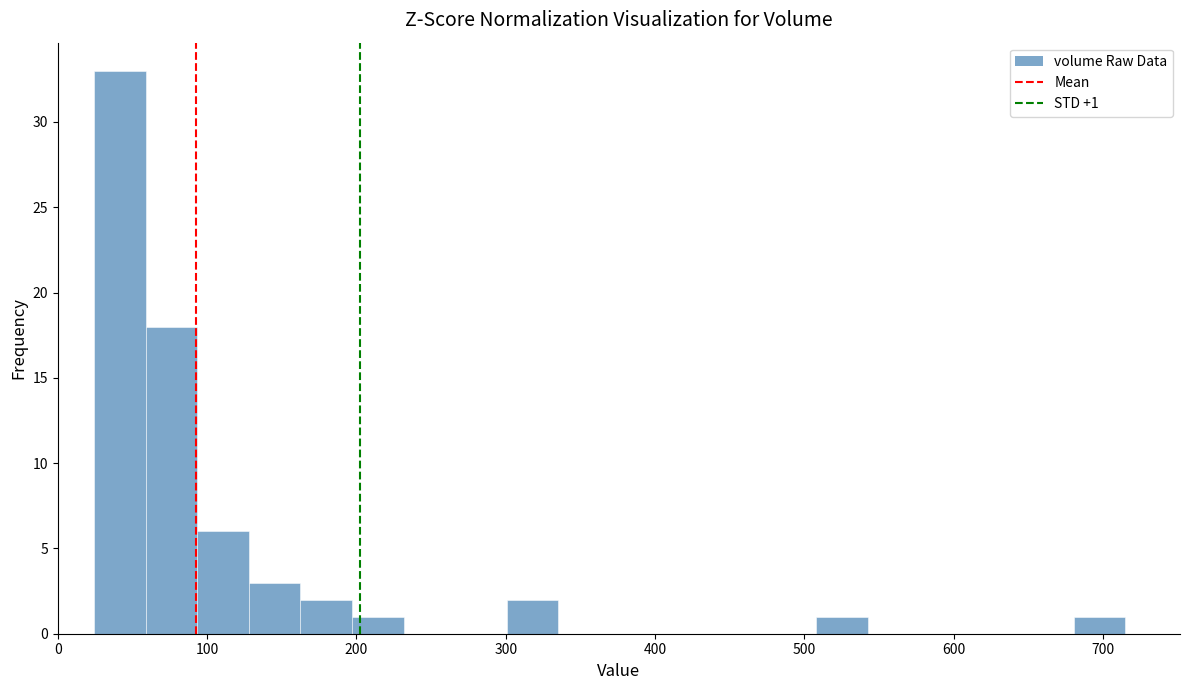

Read against the x-axis, roughly where is the centre of the tallest bar?

40